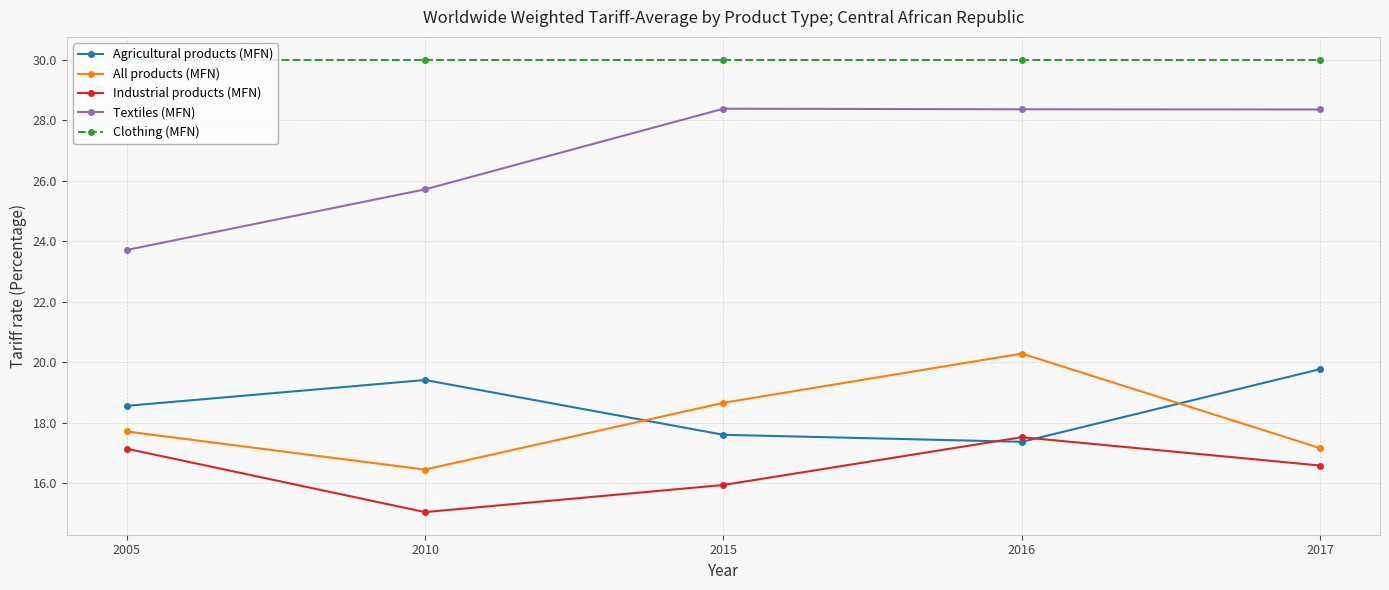

What is the sum of all Textiles (MFN) values?

134.5